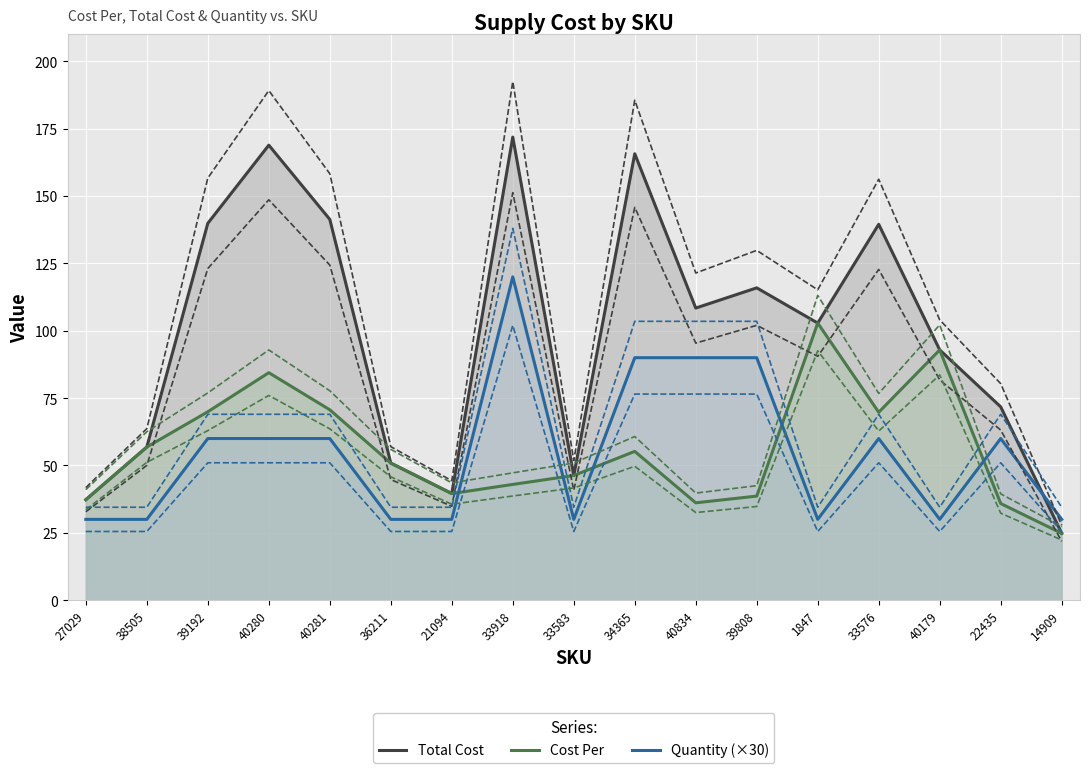

List the series in order of their peak value, lowest first.

Cost Per, Quantity (×30), Total Cost